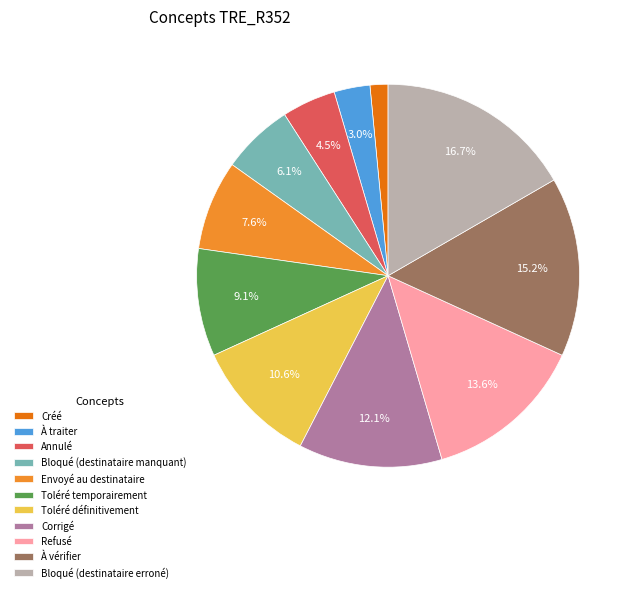

To the nearest percent, what is the combined percentage of Bloqué (destinataire erroné) and Annulé?

21%